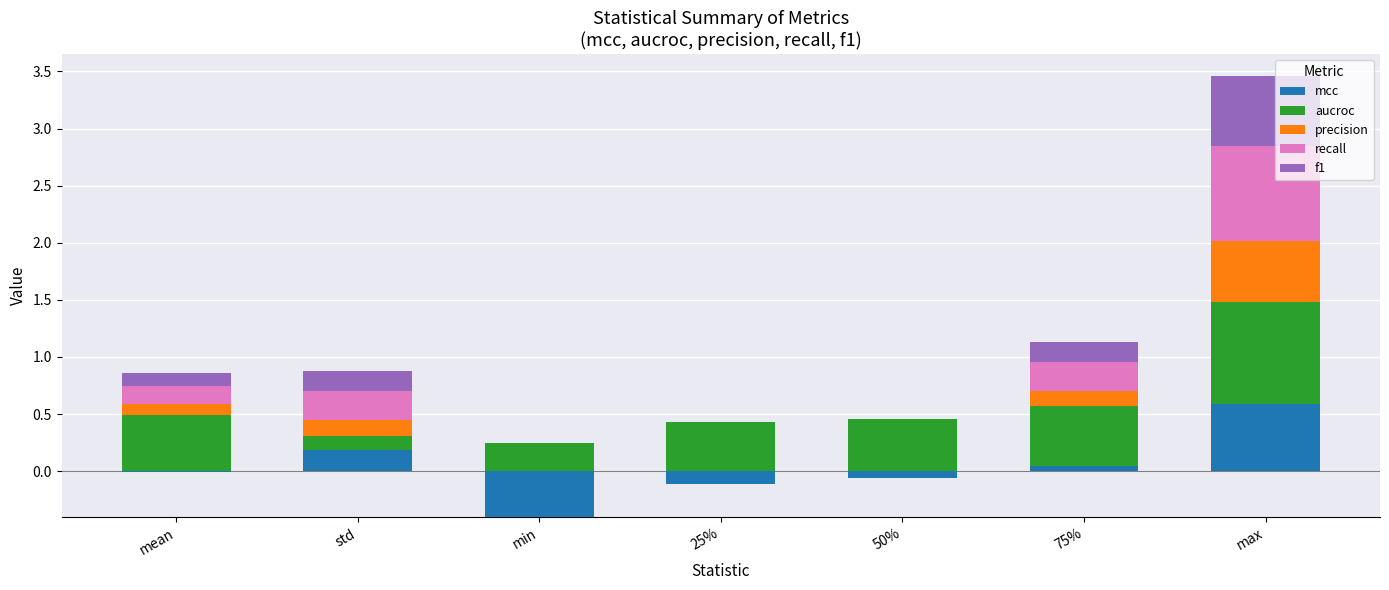

Which has a higher value, 50% or 25%?

50%